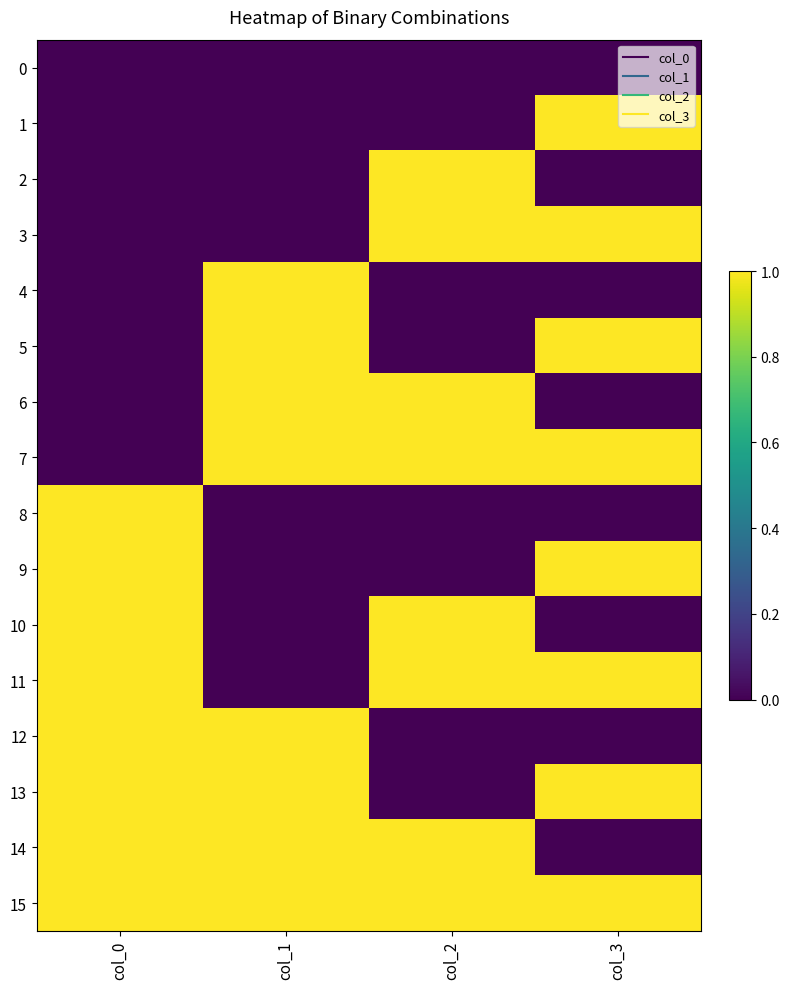

Which has a higher value, col_0 or col_3?

col_0